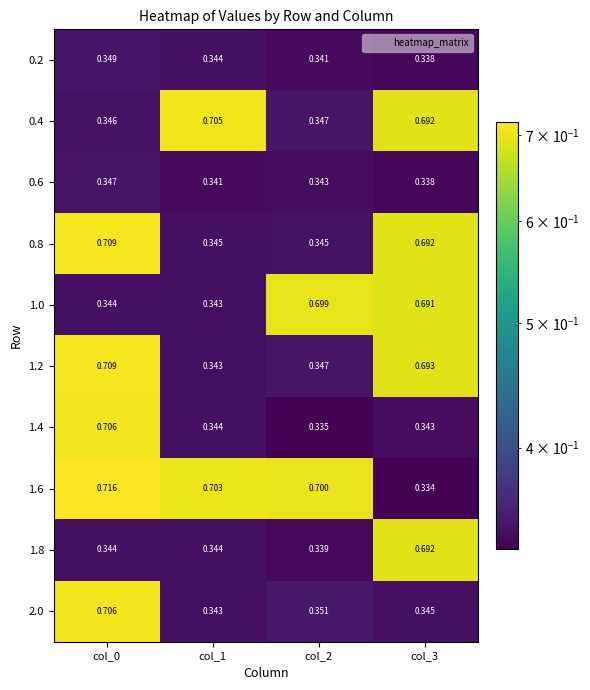

Is the value of 1.2 at col_1 greater than the value of 1.6 at col_2?

No